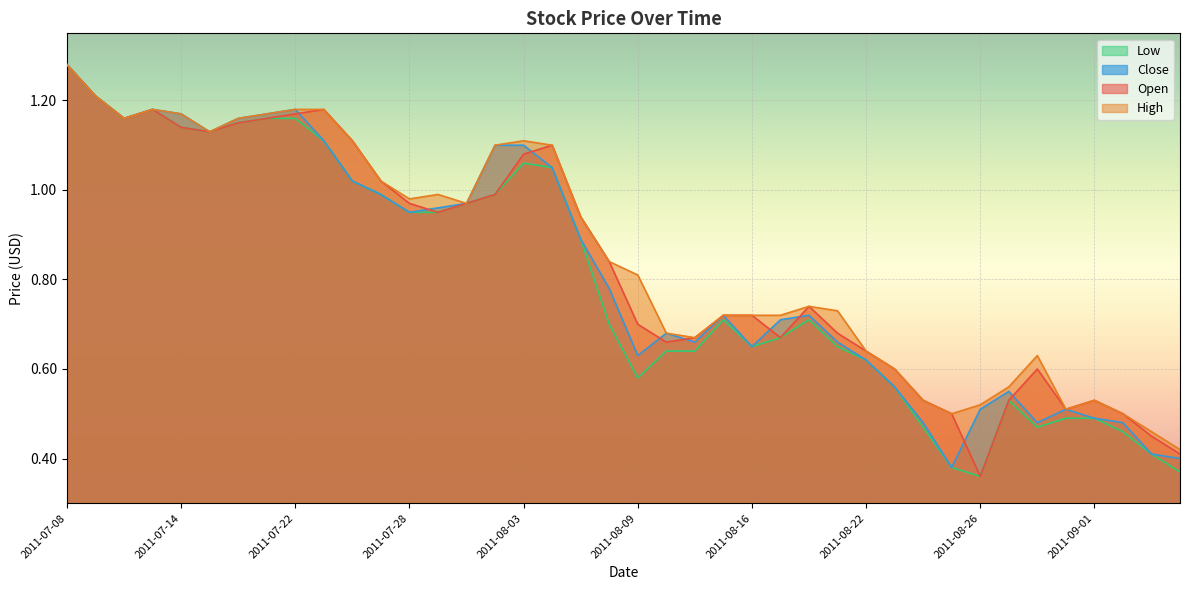

Reading left to right, extract all data points from this chart.

Open: 1.3	1.2	1.2	1.2	1.1	1.1	1.1	1.2	1.2	1.2	1.1	1.0	1.0	0.9	1.0	1.0	1.1	1.1	0.9	0.8	0.7	0.7	0.7	0.7	0.7	0.7	0.7	0.7	0.6	0.6	0.5	0.5	0.4	0.5	0.6	0.5	0.5	0.5	0.5	0.4
High: 1.3	1.2	1.2	1.2	1.2	1.1	1.2	1.2	1.2	1.2	1.1	1.0	1.0	1.0	1.0	1.1	1.1	1.1	0.9	0.8	0.8	0.7	0.7	0.7	0.7	0.7	0.7	0.7	0.6	0.6	0.5	0.5	0.5	0.6	0.6	0.5	0.5	0.5	0.5	0.4
Low: 1.3	1.2	1.2	1.2	1.1	1.1	1.1	1.2	1.2	1.1	1.0	1.0	0.9	0.9	1.0	1.0	1.1	1.1	0.9	0.7	0.6	0.6	0.6	0.7	0.7	0.7	0.7	0.7	0.6	0.6	0.5	0.4	0.4	0.5	0.5	0.5	0.5	0.5	0.4	0.4
Close: 1.3	1.2	1.2	1.2	1.2	1.1	1.2	1.2	1.2	1.1	1.0	1.0	0.9	1.0	1.0	1.1	1.1	1.1	0.9	0.8	0.6	0.7	0.7	0.7	0.7	0.7	0.7	0.7	0.6	0.6	0.5	0.4	0.5	0.6	0.5	0.5	0.5	0.5	0.4	0.4